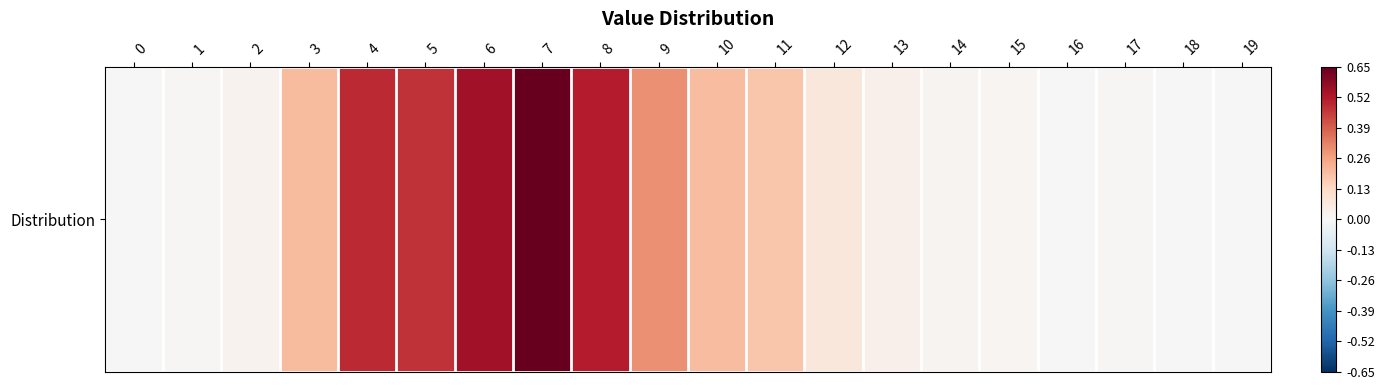

What is the sum of all values?

3.7